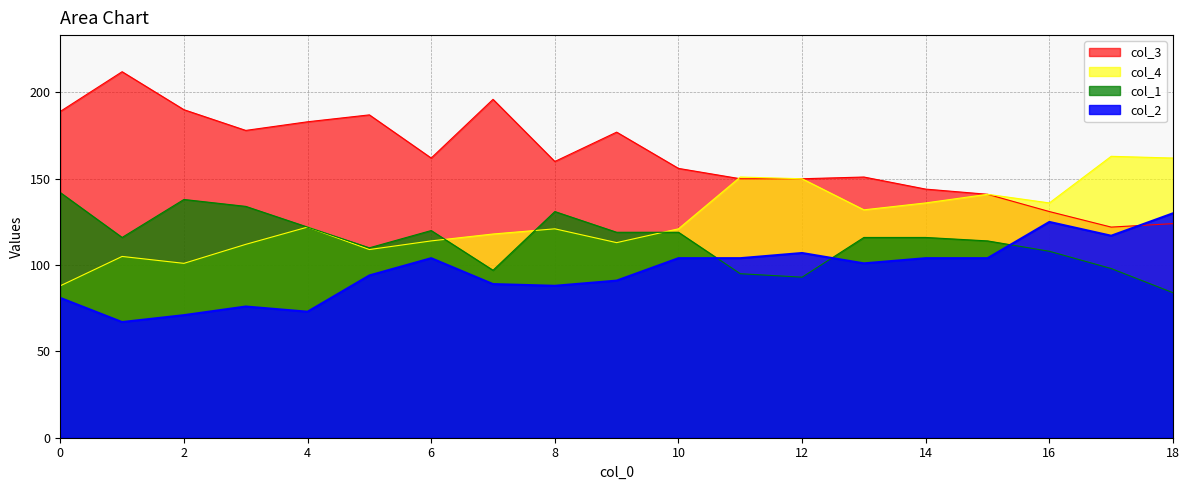

What is the smallest value displayed?

67